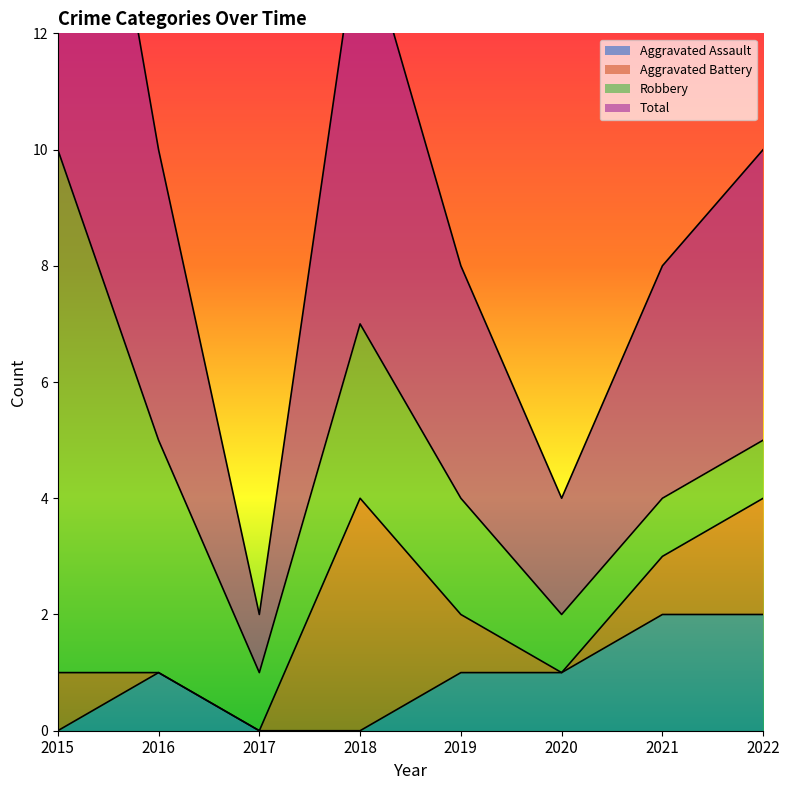

Is the value of Aggravated Assault at 2020 greater than the value of Total at 2015?

No